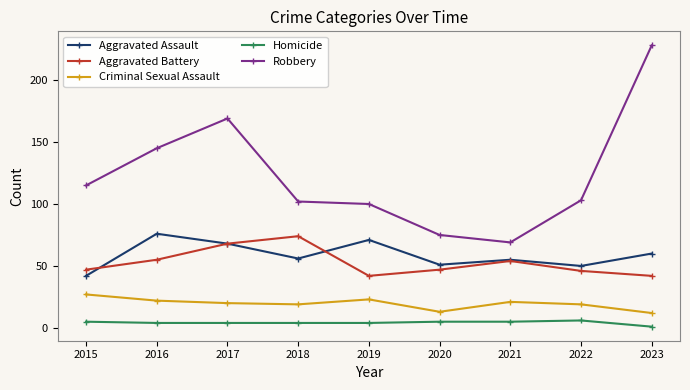

True or false: Robbery has more than 0 points higher than both neighbors.

True